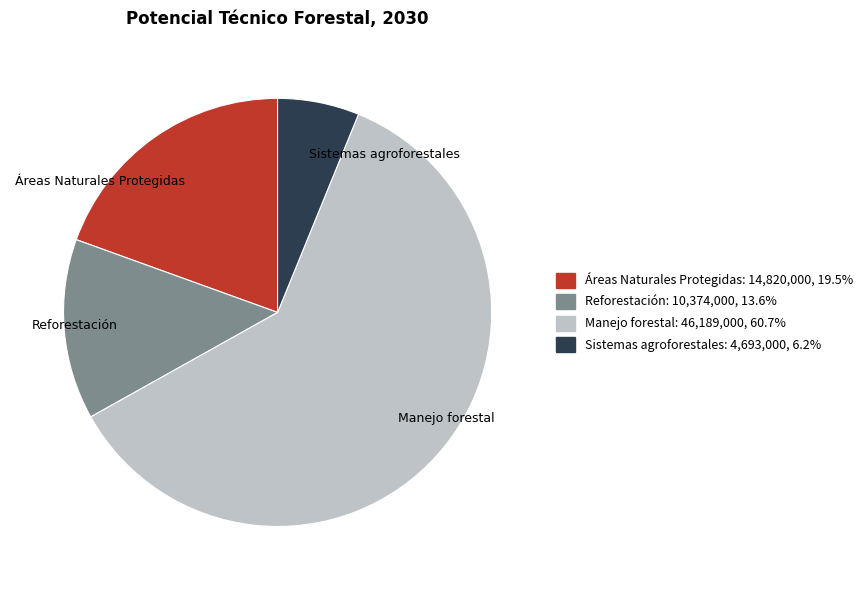

Rank the categories by value from lowest to highest.

Sistemas agroforestales, Reforestación, Áreas Naturales Protegidas, Manejo forestal